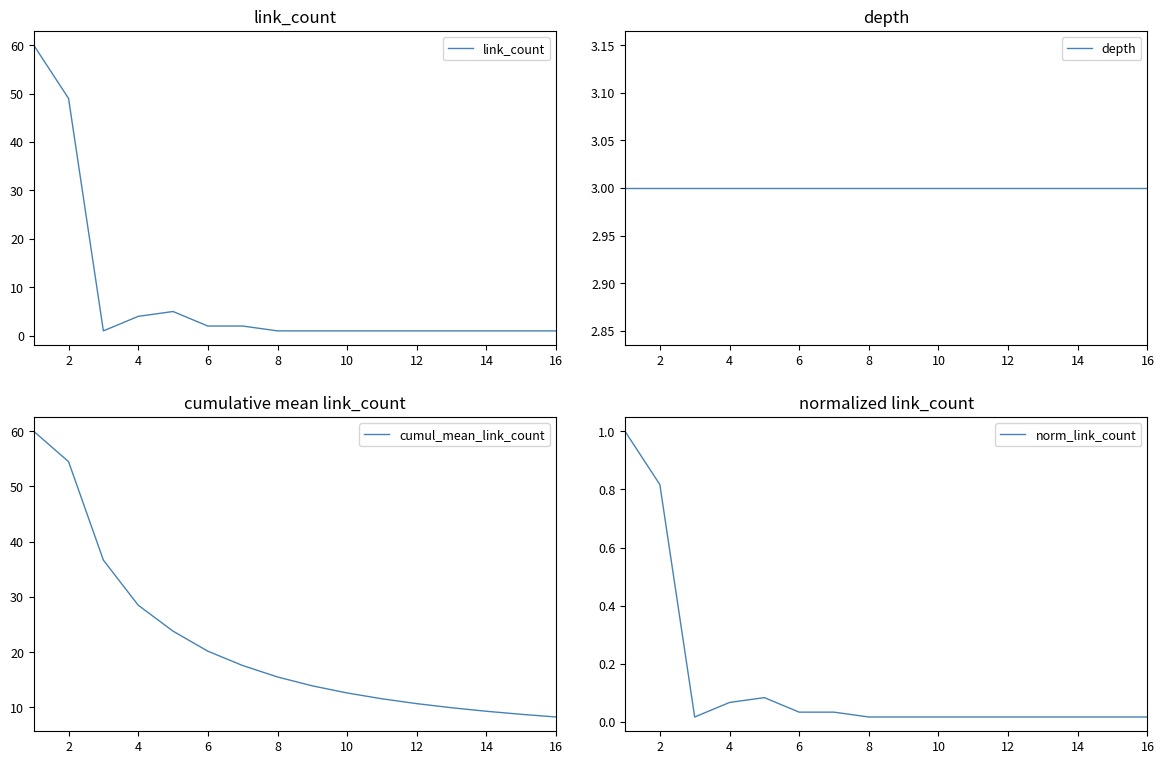

Is it true that cumul_mean_link_count equals 17.9 at 12?

False